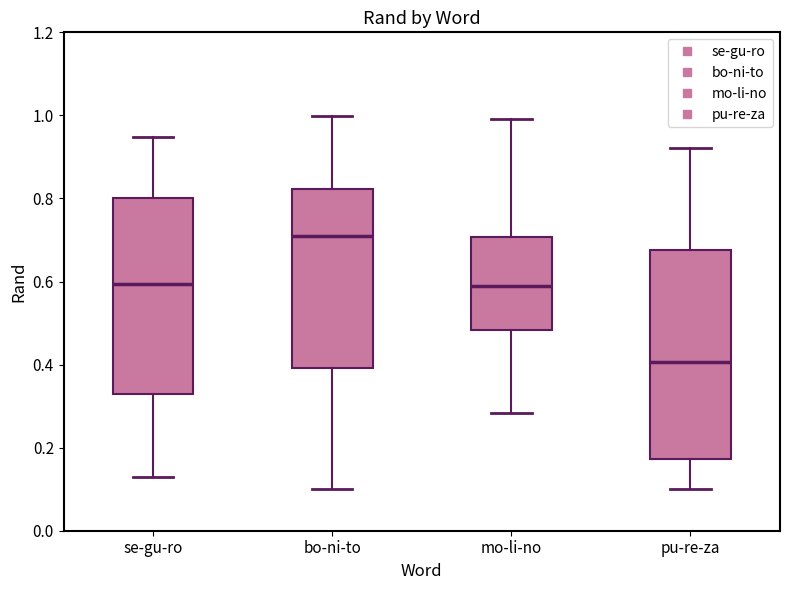

Comparing the boxes themselves (not the whiskers), which one is the tallest?

pu-re-za